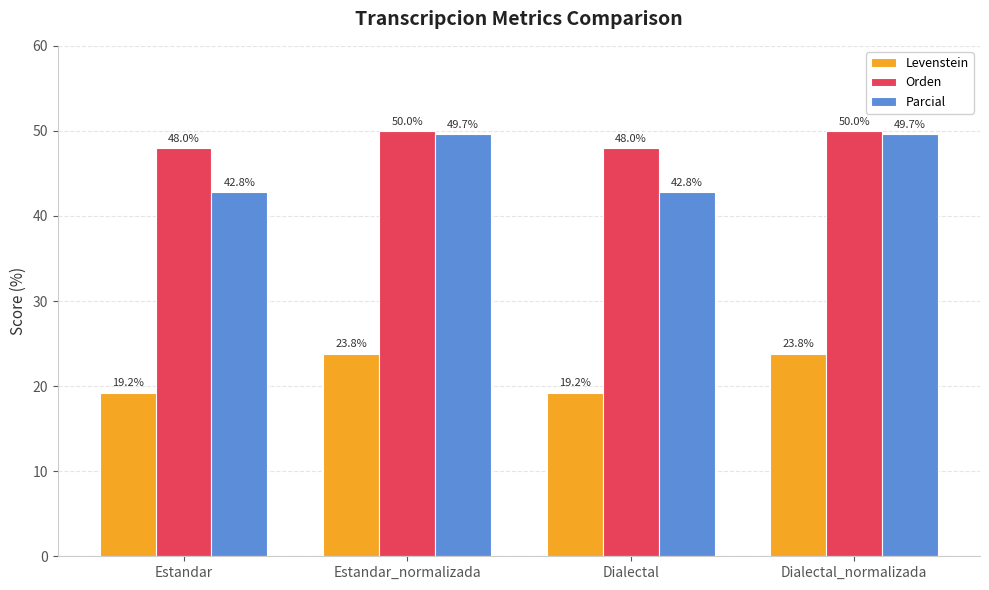

Which series has the widest spread of values?

Parcial